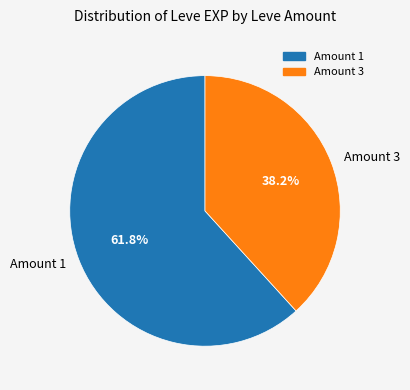

Approximately how many times larger is the value at Amount 1 compared to Amount 3?

1.6